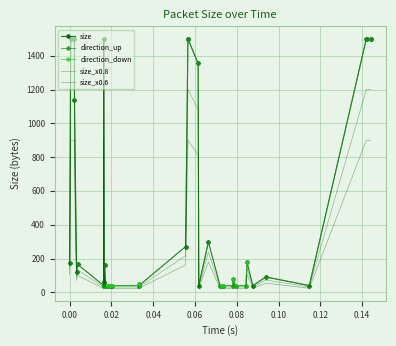

True or false: size_x0.6 and direction_up intersect in this chart.

False